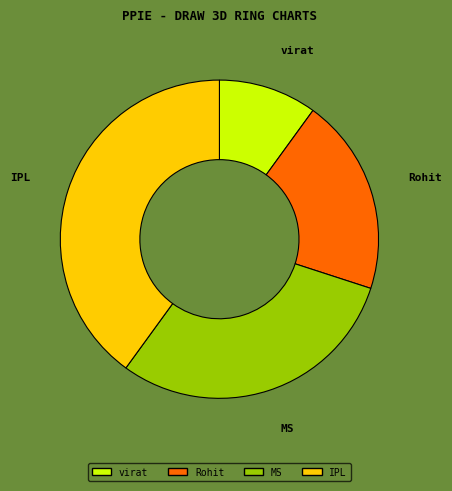

Do IPL and Rohit together represent more than half of the pie?

Yes